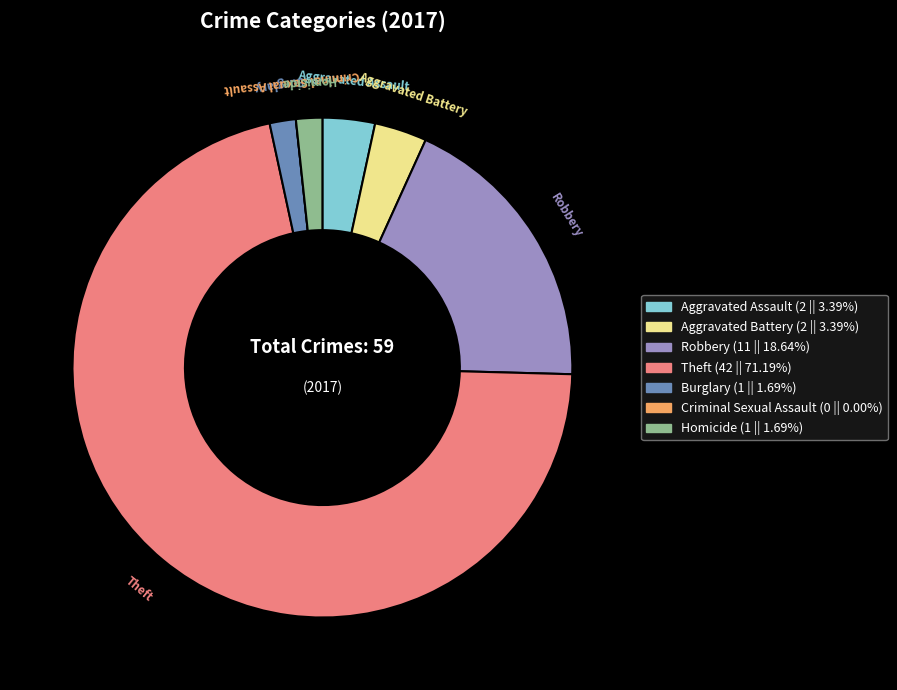

Which has a higher value, Robbery or Aggravated Battery?

Robbery